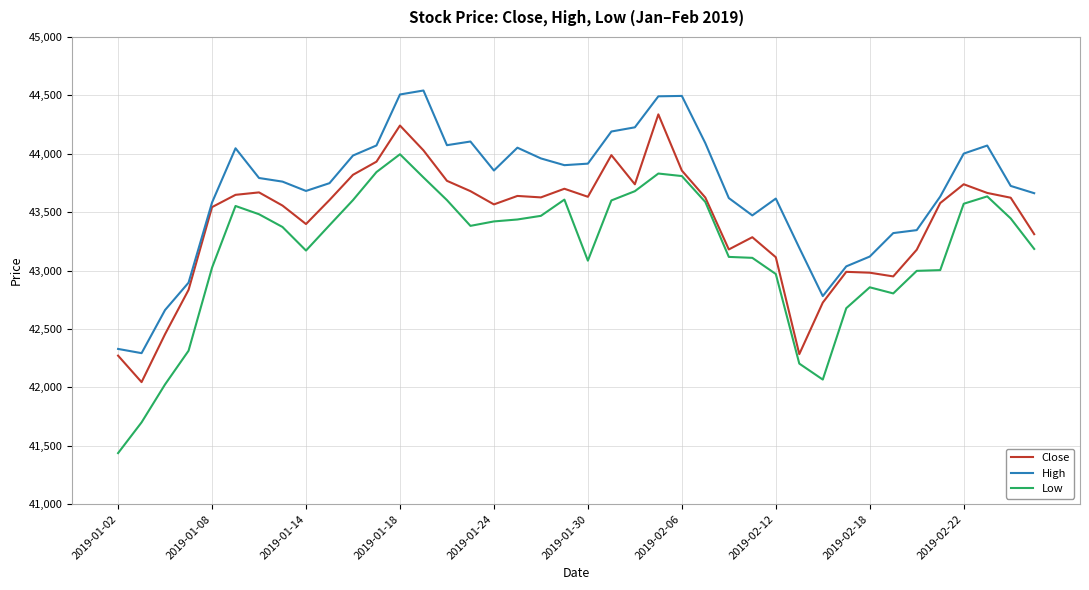

Which series has the largest total across all categories?

High